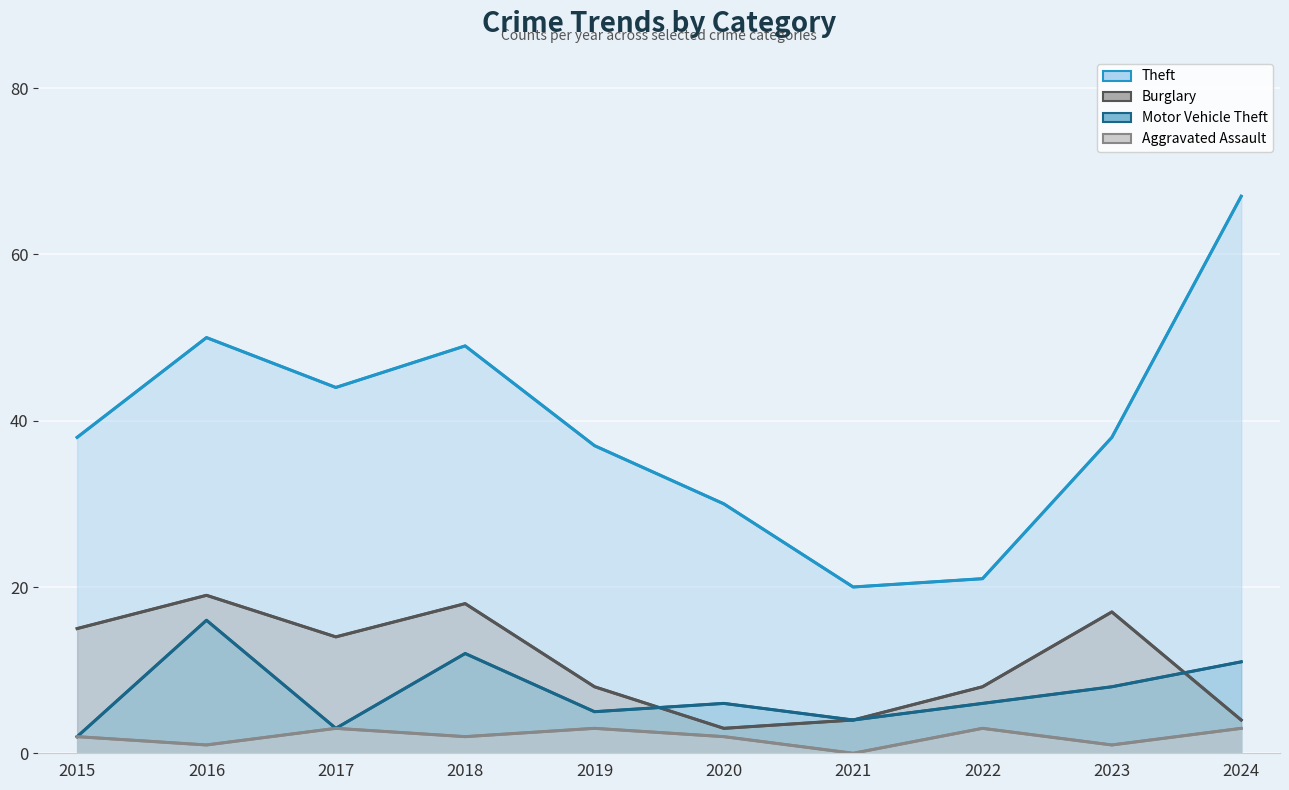

At how many categories does at least one series exceed 9?

10